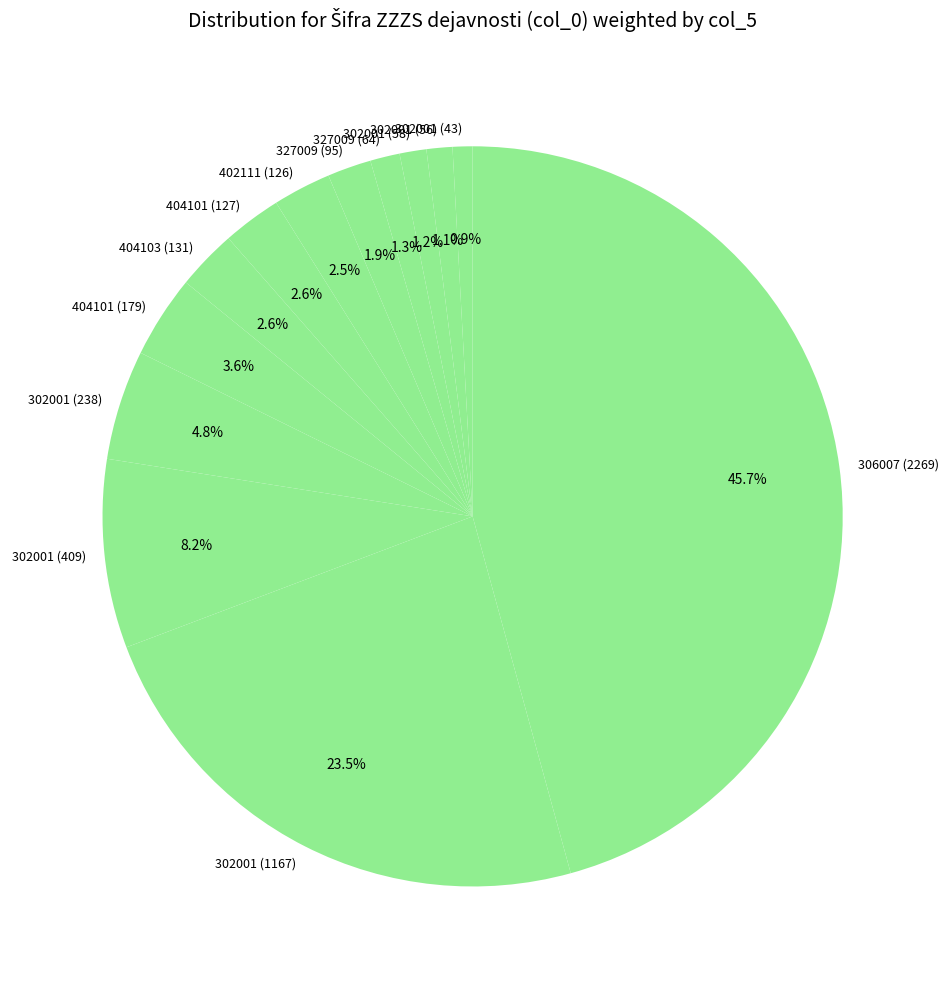

Does 302001 (238) represent more than half of the total?

No